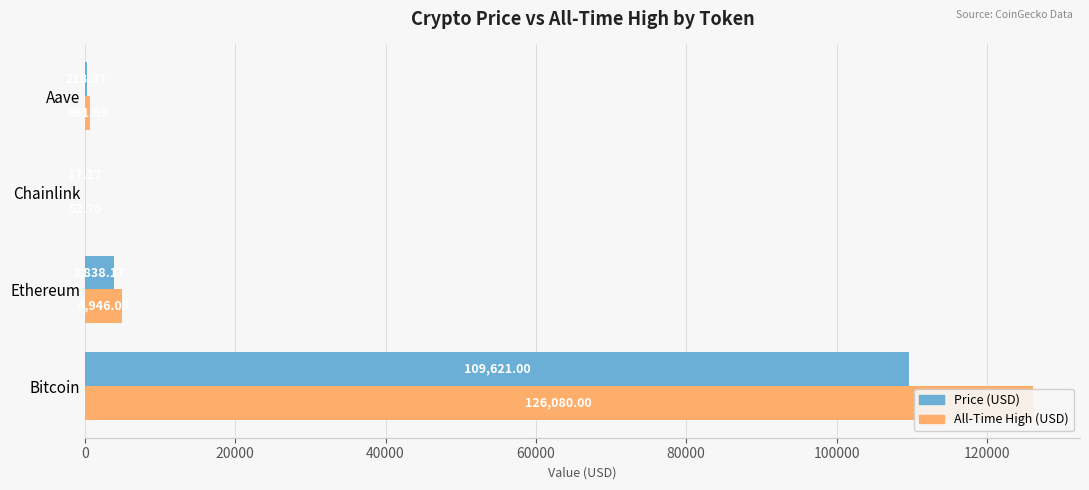

Which series changed the most between Chainlink and Aave?

allTimeHigh